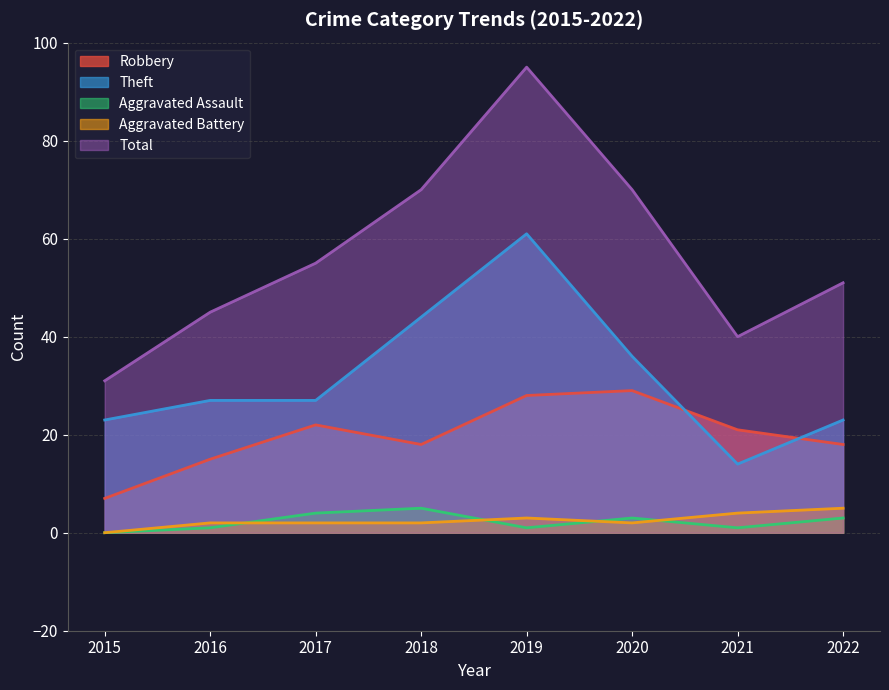

What is the difference between the Theft values at 2021 and 2017?

13